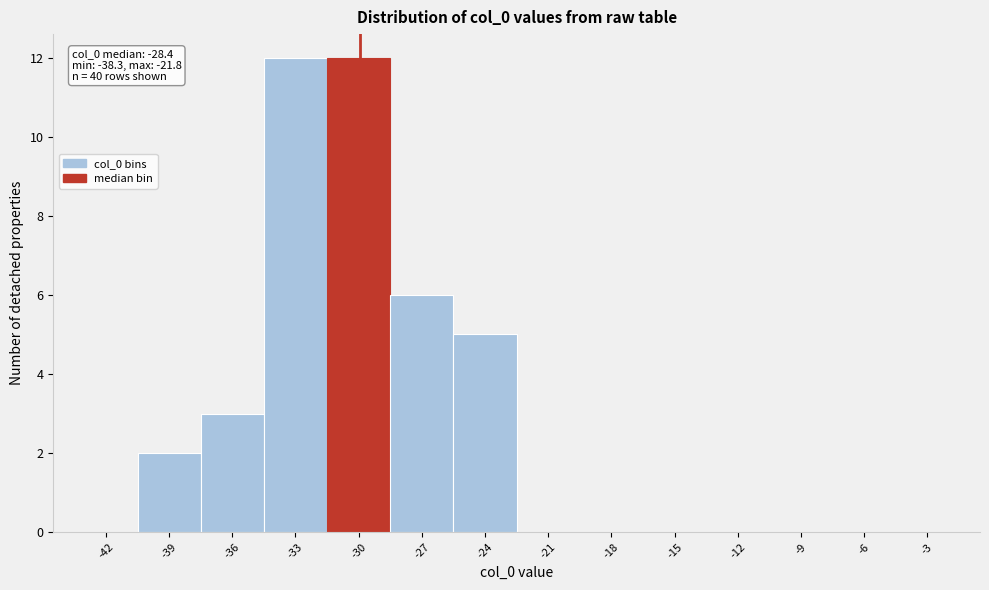

Reading left to right, list all the values displayed in this chart.

-42=0	-39=2	-36=3	-33=12	-30=12	-27=6	-24=5	-21=0	-18=0	-15=0	-12=0	-9=0	-6=0	-3=0